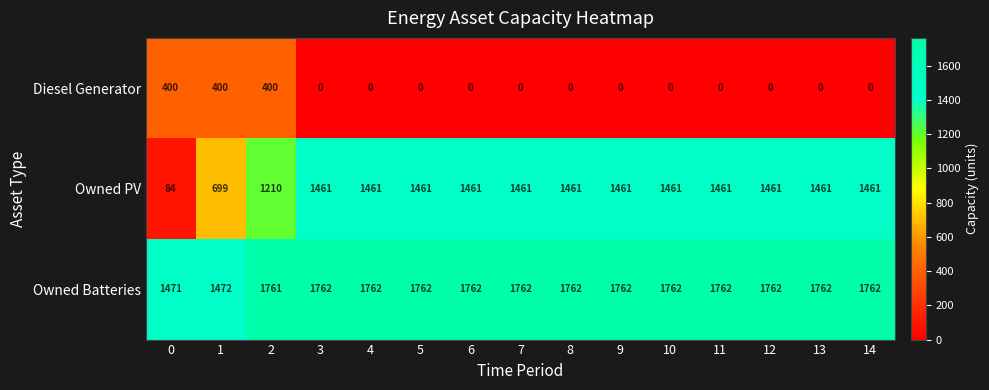

List the series in order of their peak value, lowest first.

Diesel Generator, Owned PV, Owned Batteries